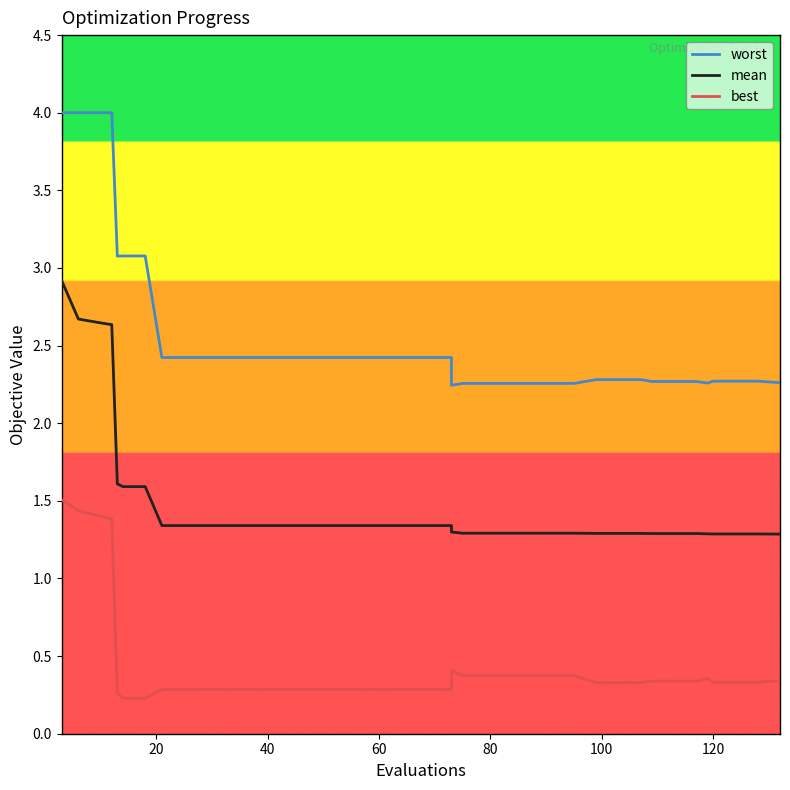

What is the average value of the mean series?

1.5